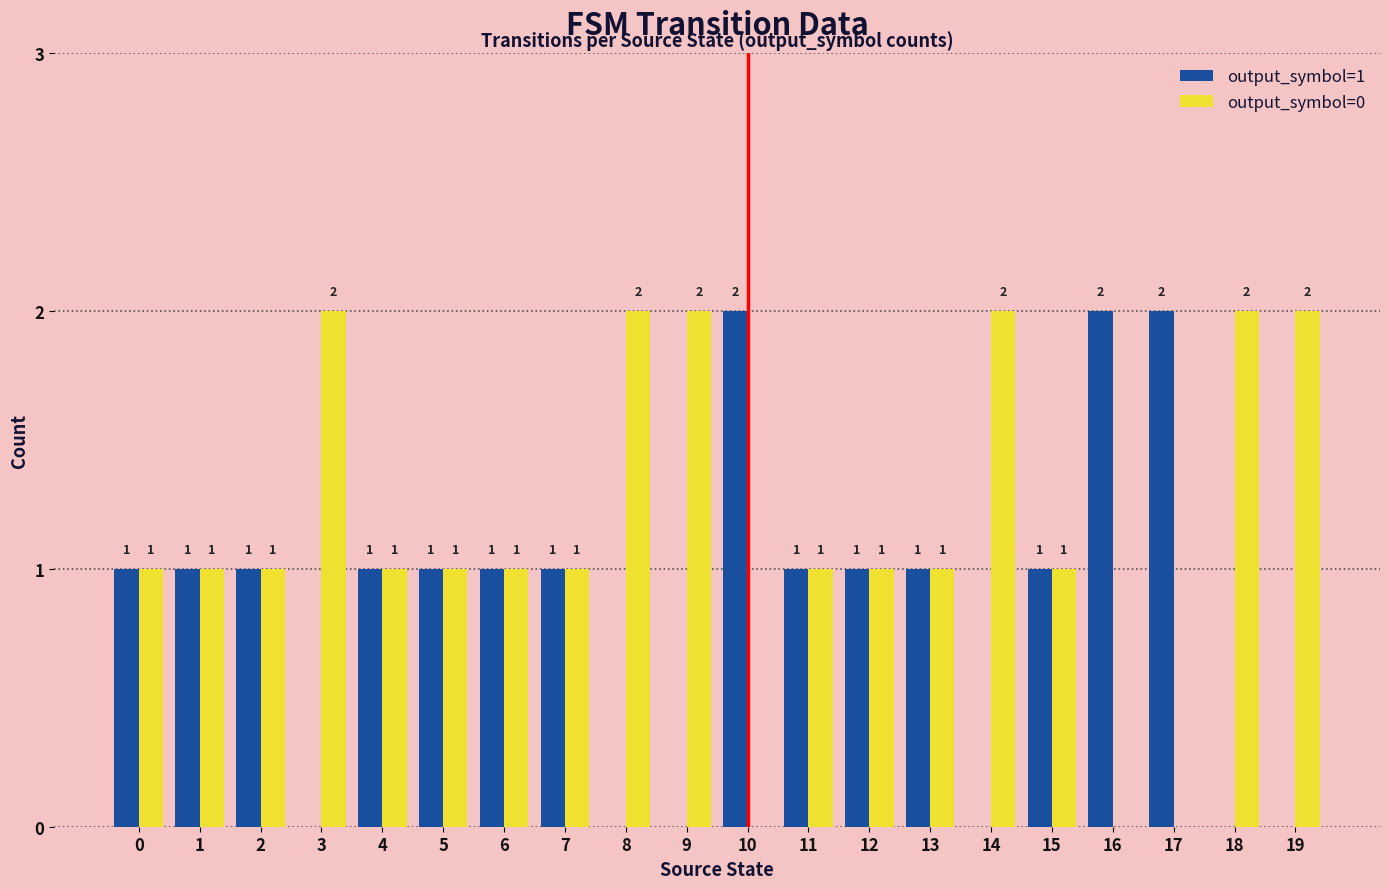

Reading left to right, extract all data points from this chart.

output_symbol=1: 0=1	1=1	2=1	3=0	4=1	5=1	6=1	7=1	8=0	9=0	10=2	11=1	12=1	13=1	14=0	15=1	16=2	17=2	18=0	19=0
output_symbol=0: 0=1	1=1	2=1	3=2	4=1	5=1	6=1	7=1	8=2	9=2	10=0	11=1	12=1	13=1	14=2	15=1	16=0	17=0	18=2	19=2